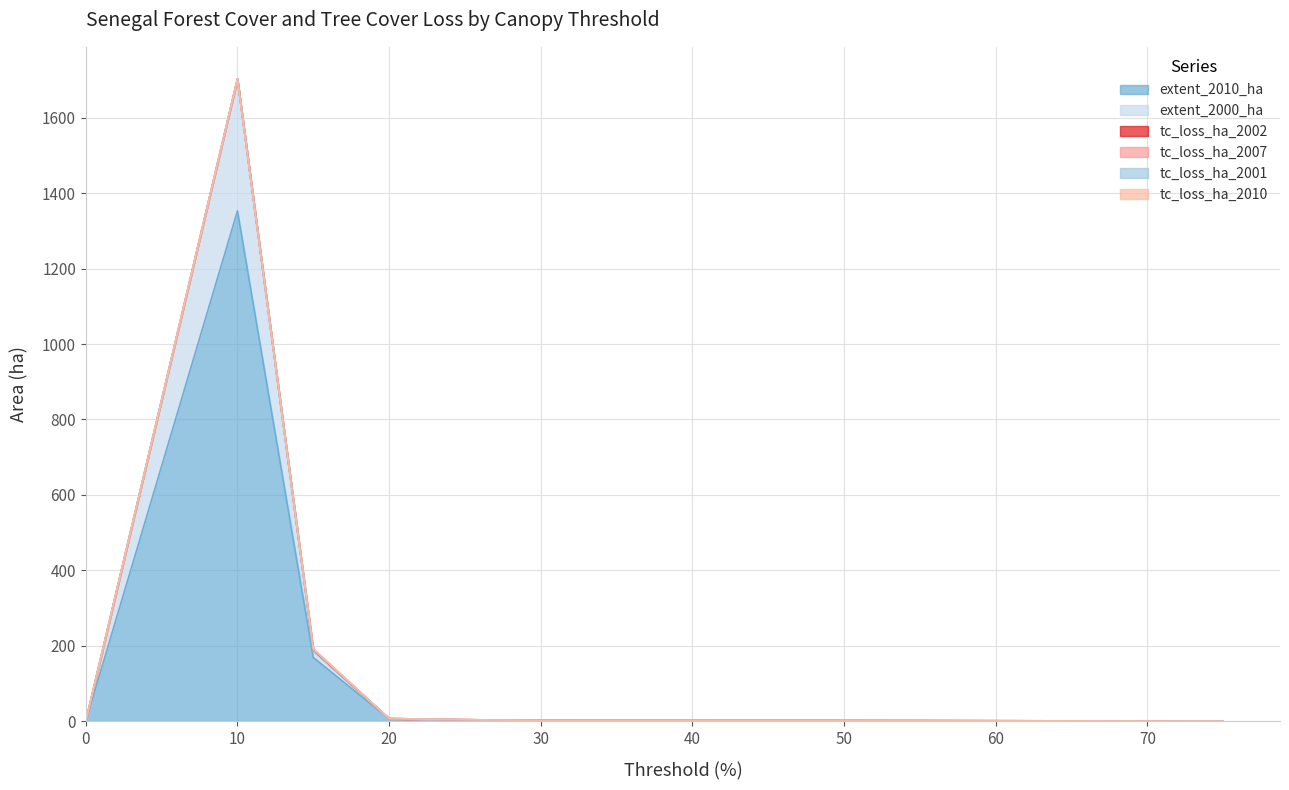

Does the chart display data point markers on the line(s)?

No